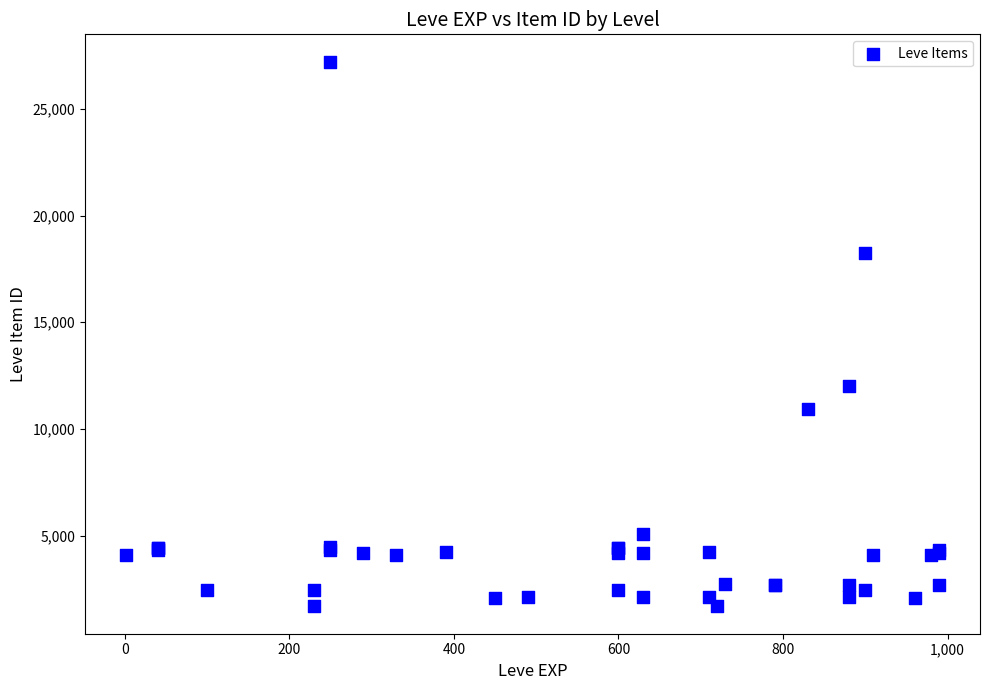

What Y value in the scatter plot is closest to 14448?

12018